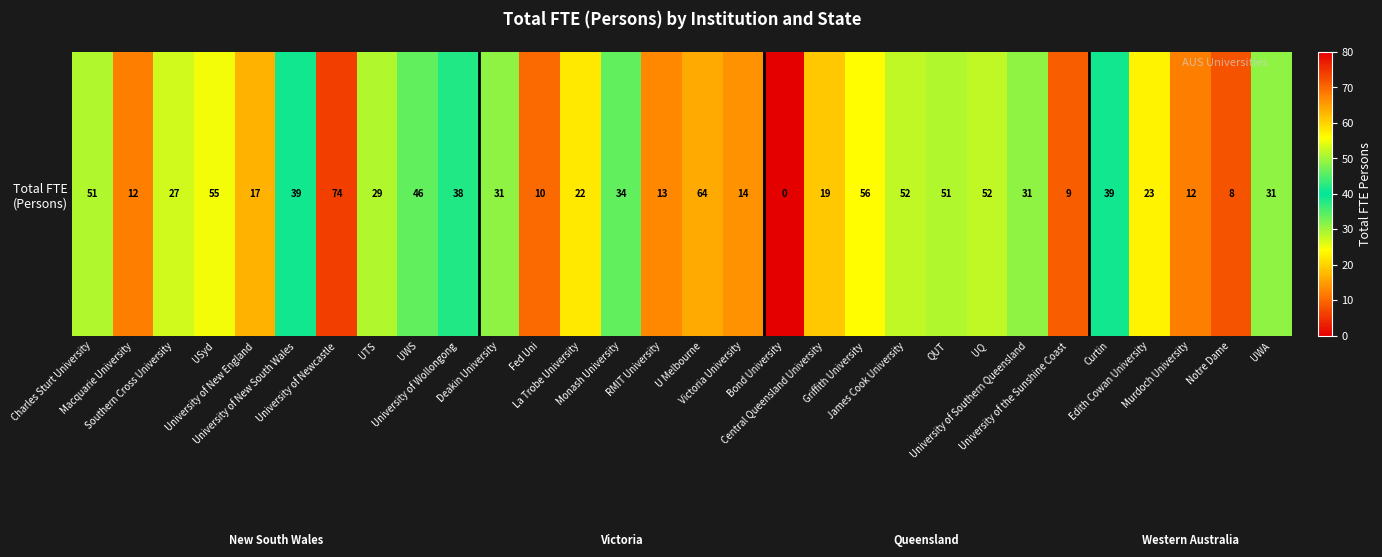

List the labels in order of value, smallest first.

Bond University, Notre Dame, University of the Sunshine Coast, Fed Uni, Macquarie University, Murdoch University, RMIT University, Victoria University, University of New England, Central Queensland University, La Trobe University, Edith Cowan University, Southern Cross University, UTS, Deakin University, University of Southern Queensland, UWA, Monash University, University of Wollongong, University of New South Wales, Curtin, UWS, Charles Sturt University, QUT, James Cook University, UQ, USyd, Griffith University, U Melbourne, University of Newcastle